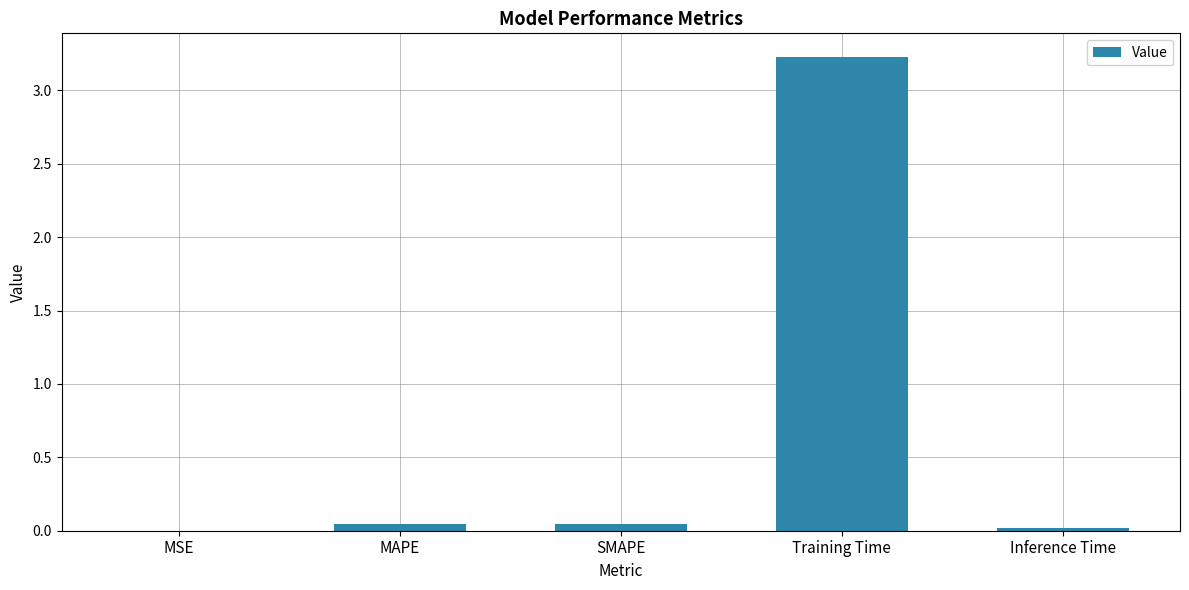

What is the greatest value displayed?

3.2